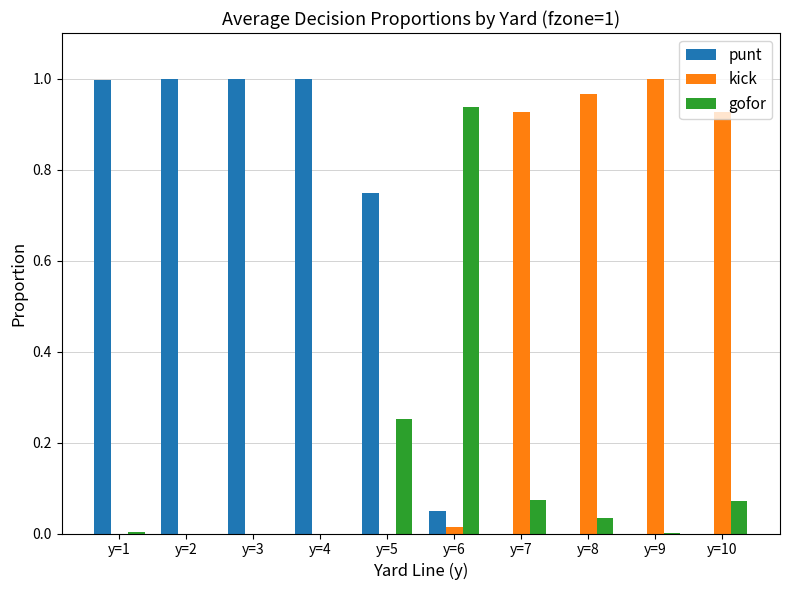

The value of kick at y=5 is -0.5. True or false?

False